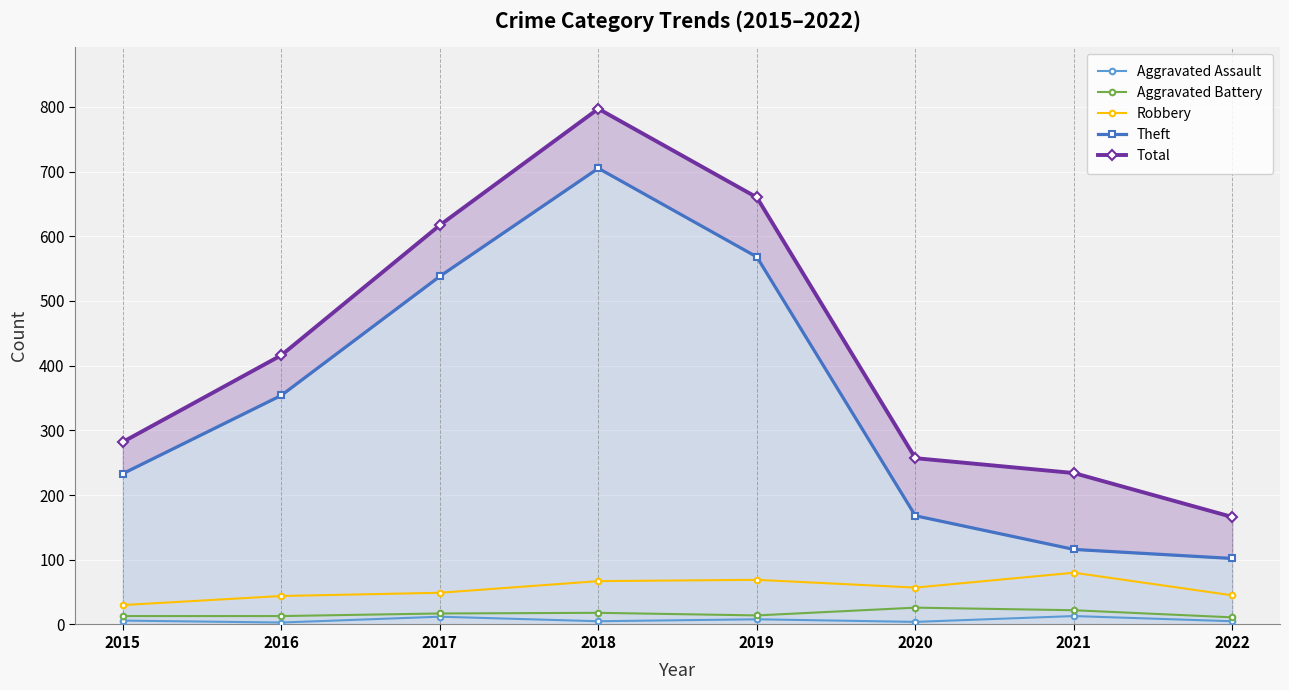

At which label does Total reach its minimum?

2022